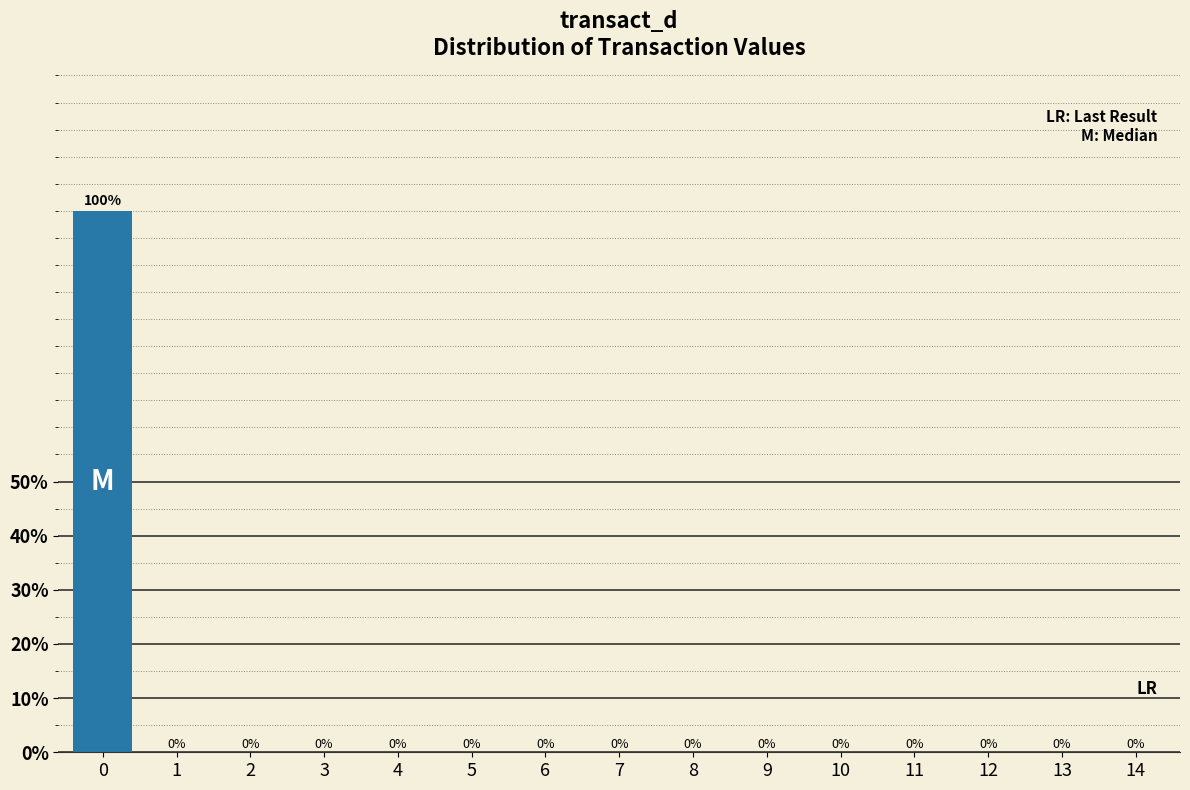

Reading right to left, extract all data points from this chart.

14=0	13=0	12=0	11=0	10=0	9=0	8=0	7=0	6=0	5=0	4=0	3=0	2=0	1=0	0=100